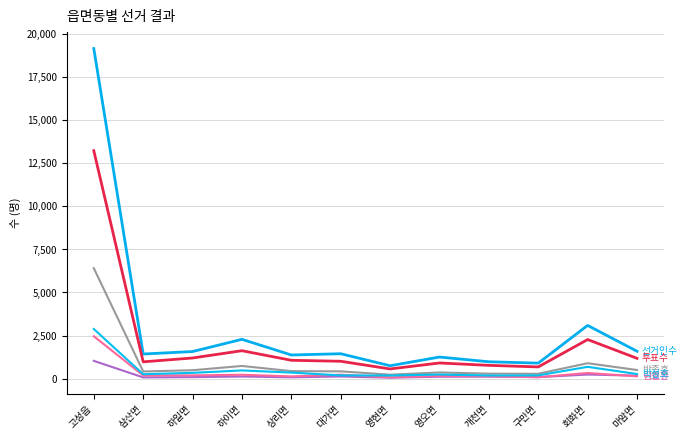

Is this an area chart (filled region under the line)?

No